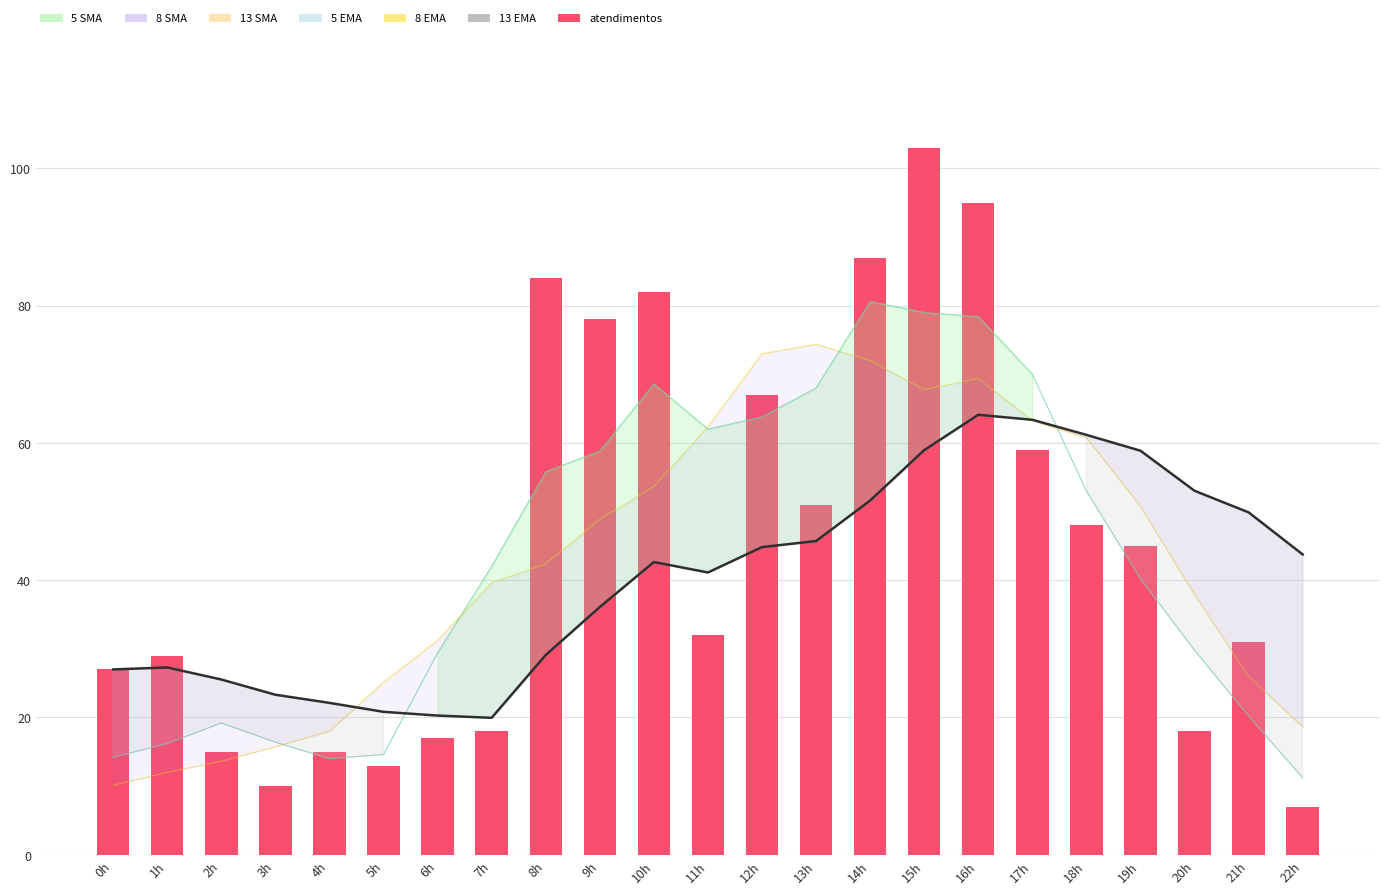

Between 10h and 7h, which is larger?

10h